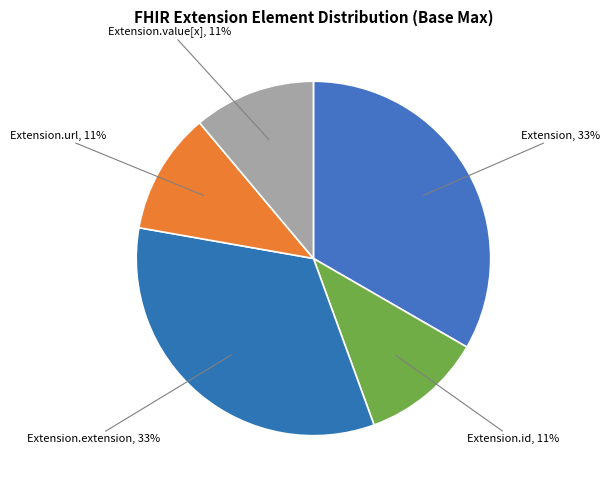

Do Extension.url and Extension.extension together represent more than half of the pie?

No